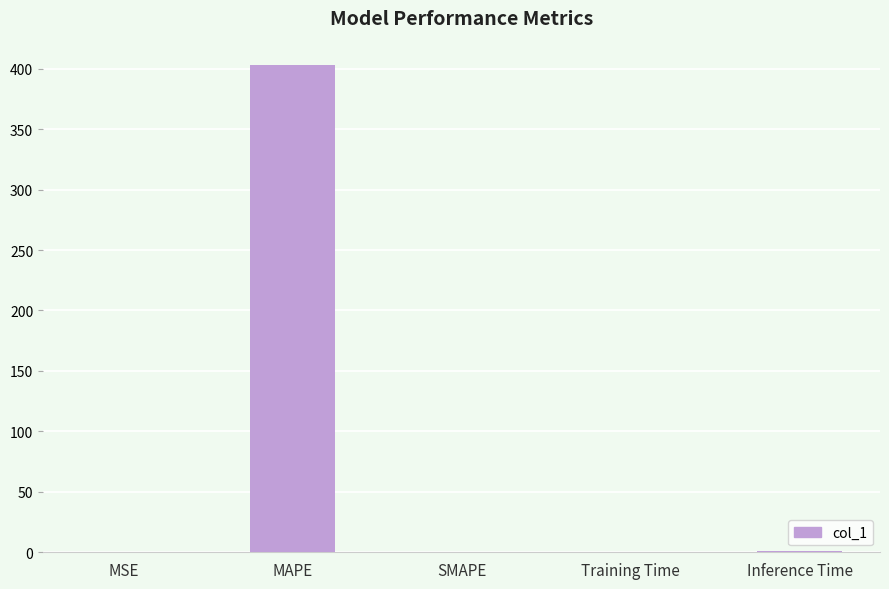

Which category has the highest value across all series?

MAPE